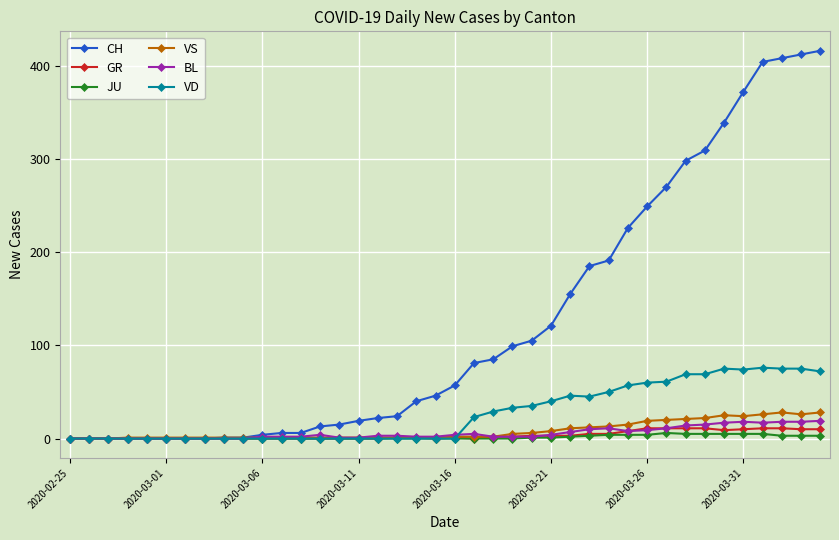

What is the average value of the VD series?

27